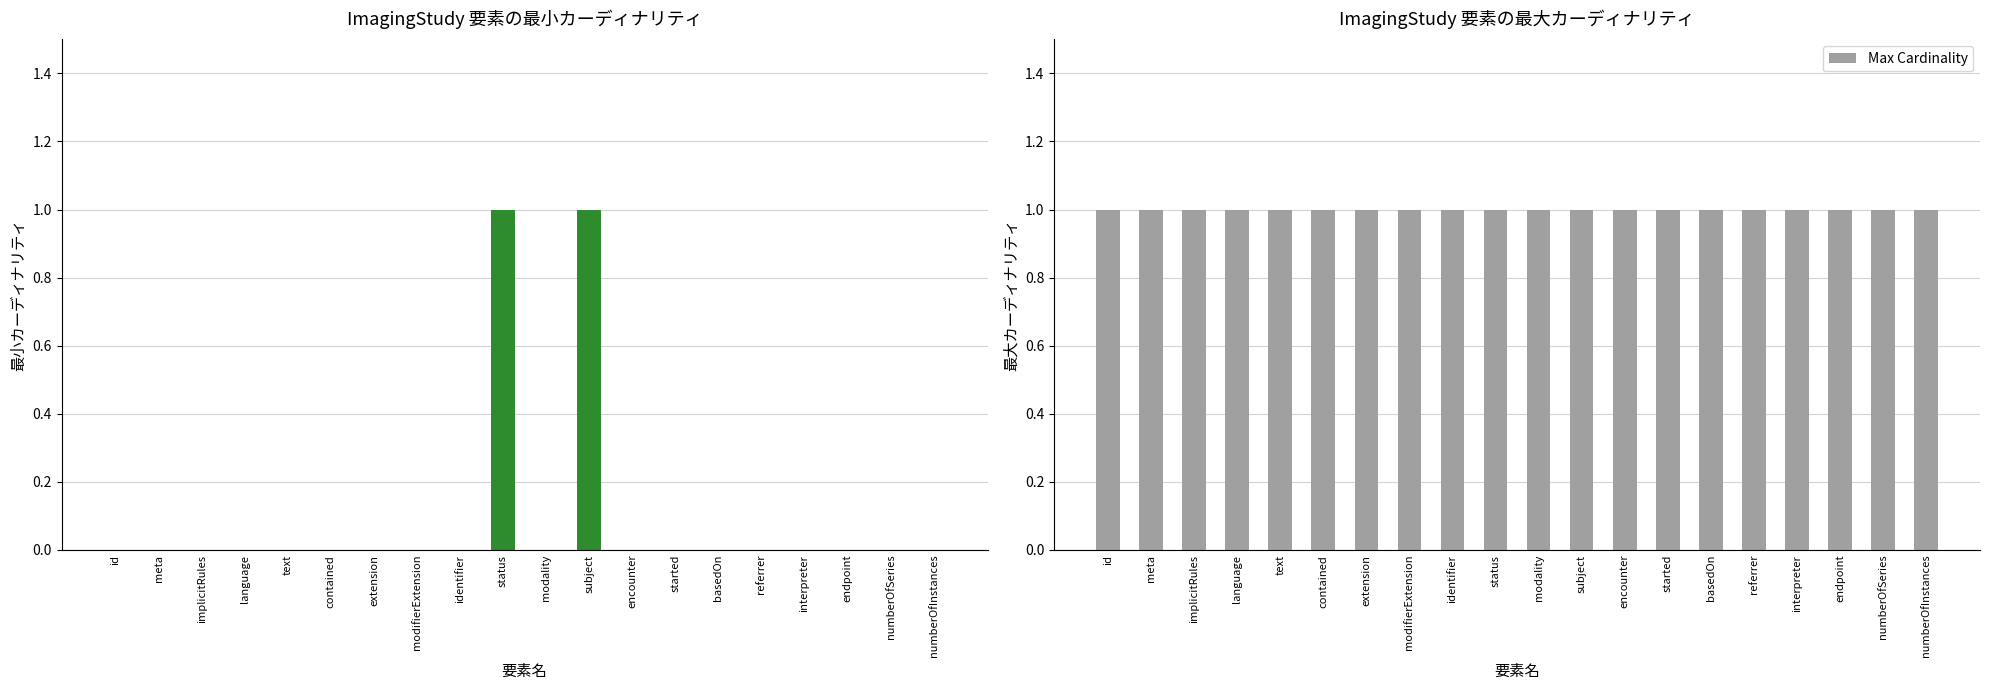

Which series changed the most between meta and subject?

Min Cardinality